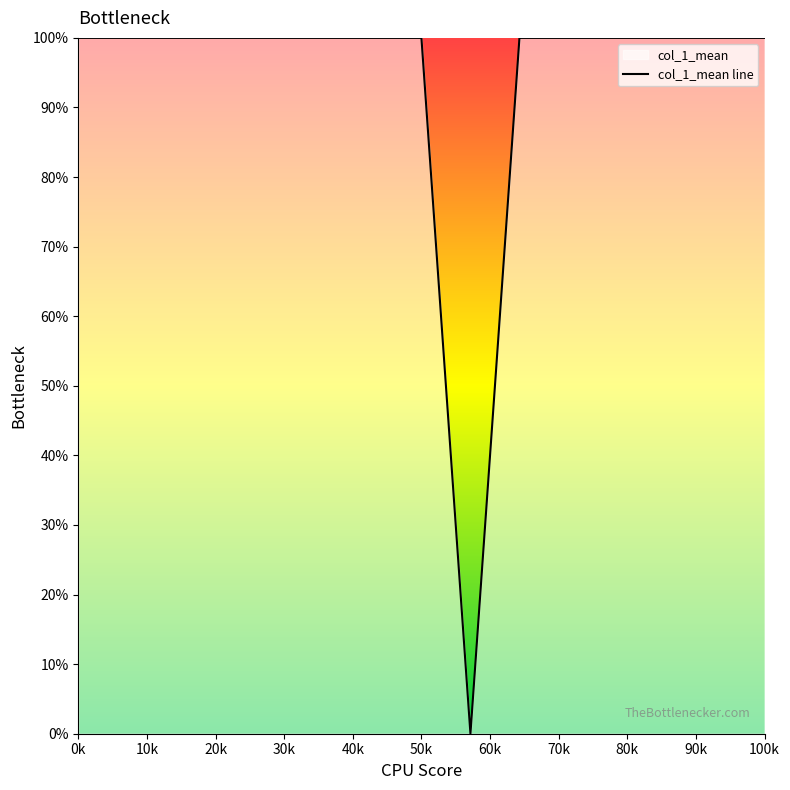

What is the maximum value shown in the chart?

100